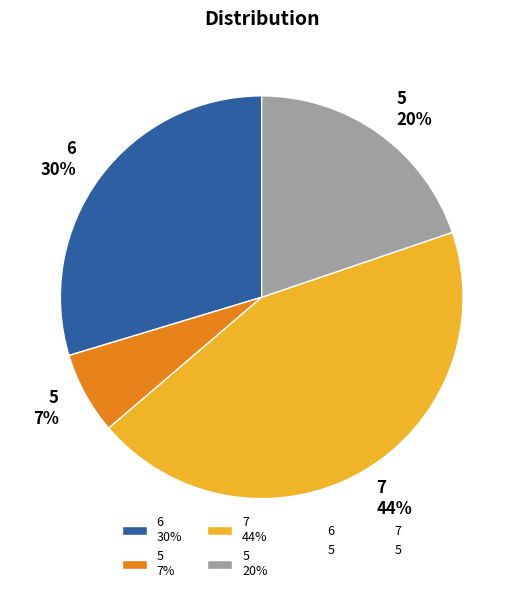

Between 5 20% and 7 44%, which is larger?

7 44%